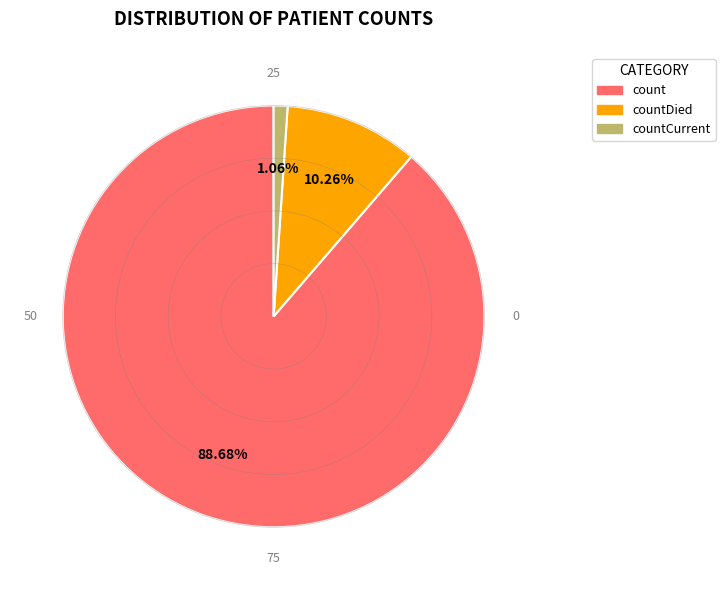

Does any single category account for the majority?

Yes